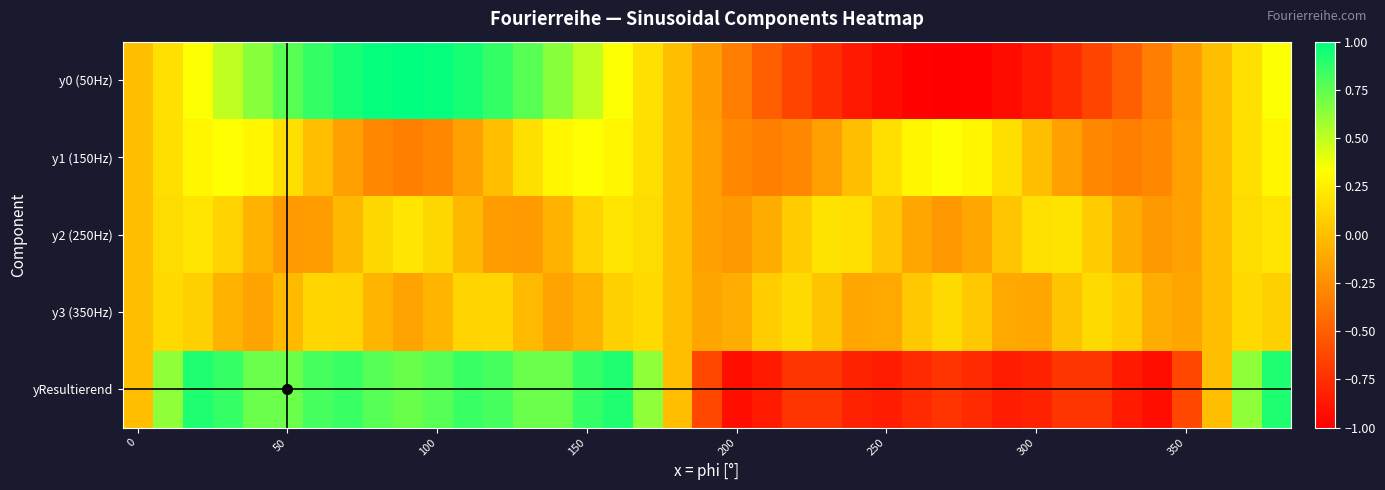

What is the smallest value displayed?

-1.0